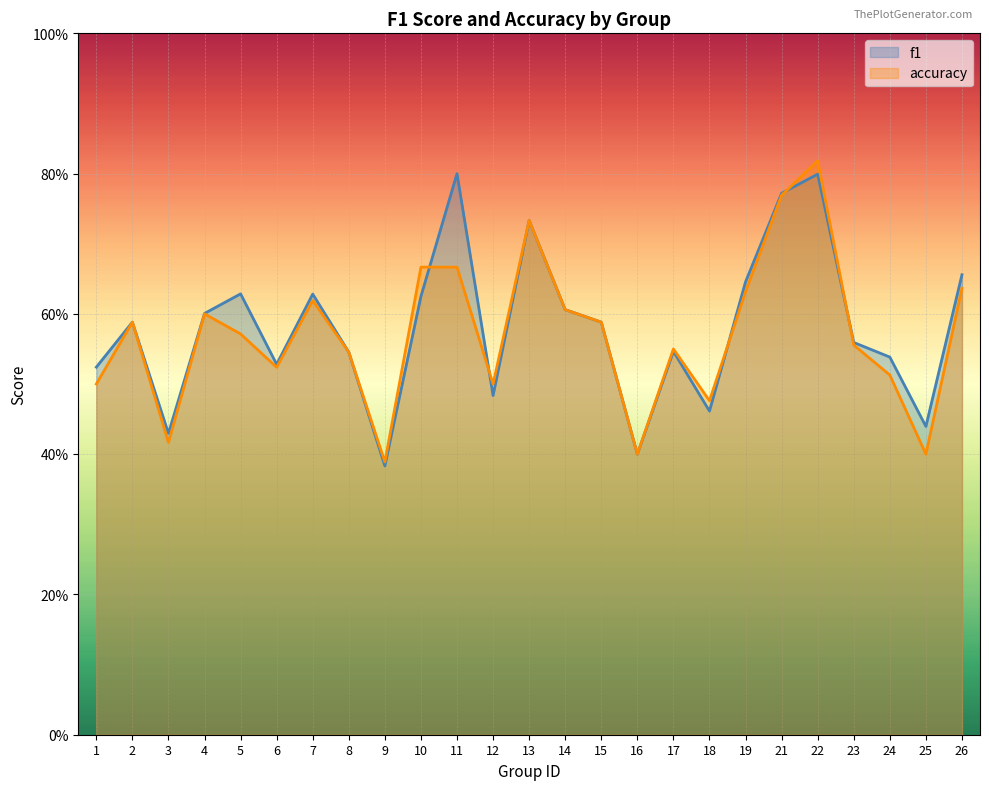

After their last crossing, which series has the higher values: f1 or accuracy?

f1